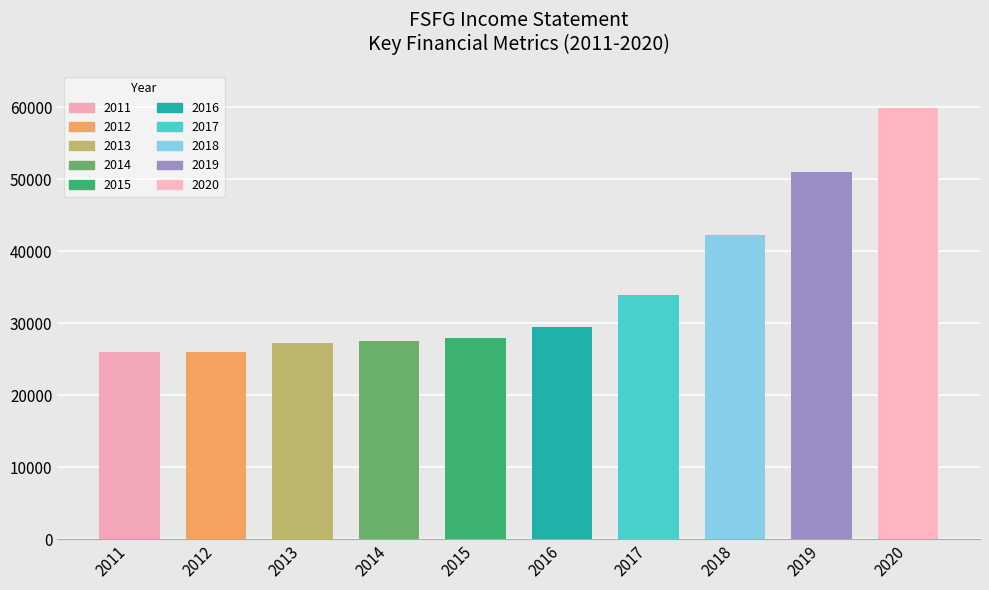

Count the number of categories in the chart.

10